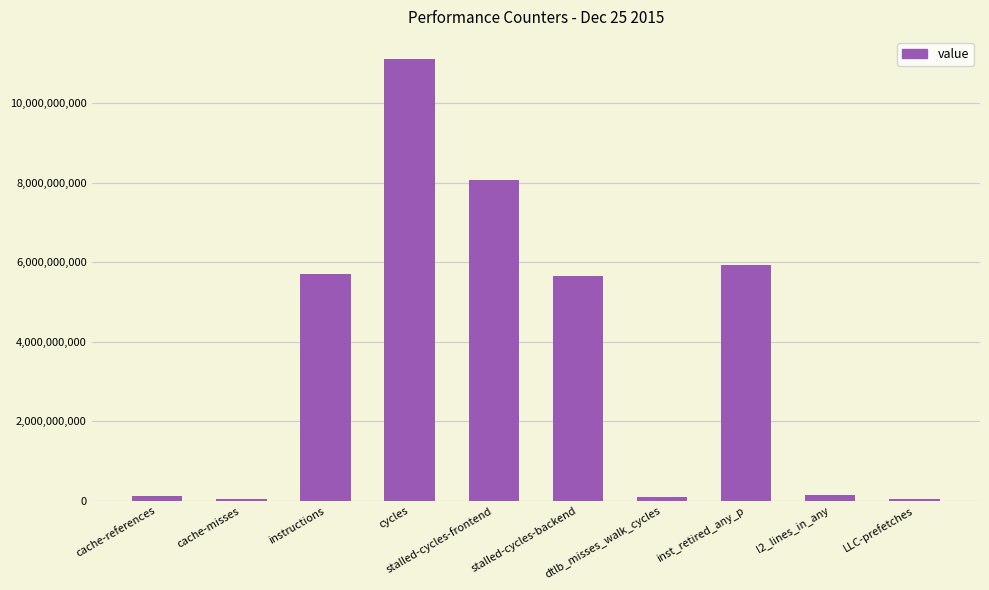

Where does the data first go above 5639752516?

instructions